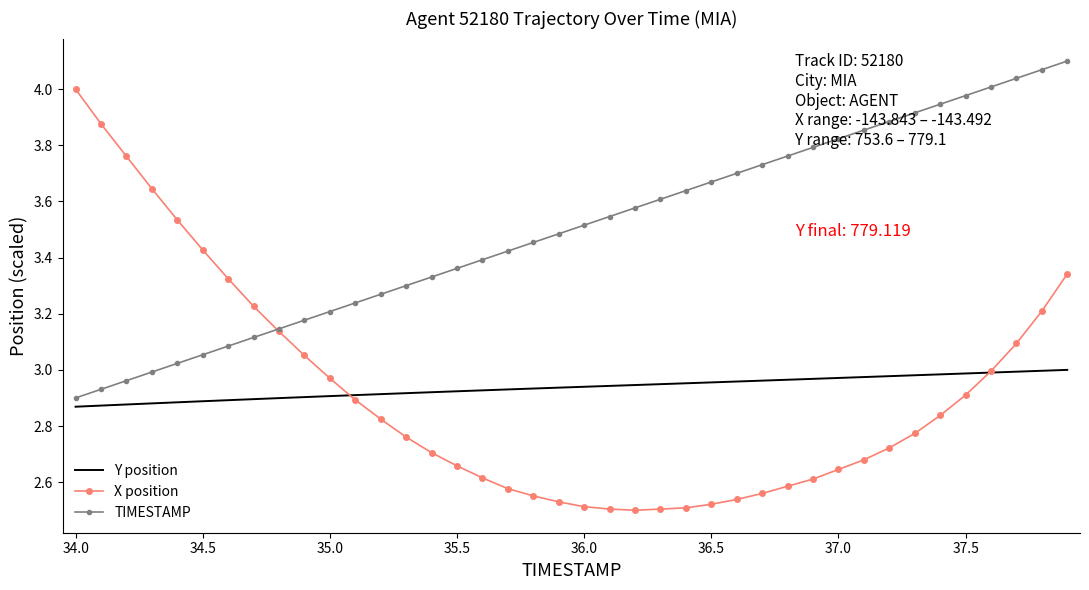

Which series has the largest total across all categories?

TIMESTAMP